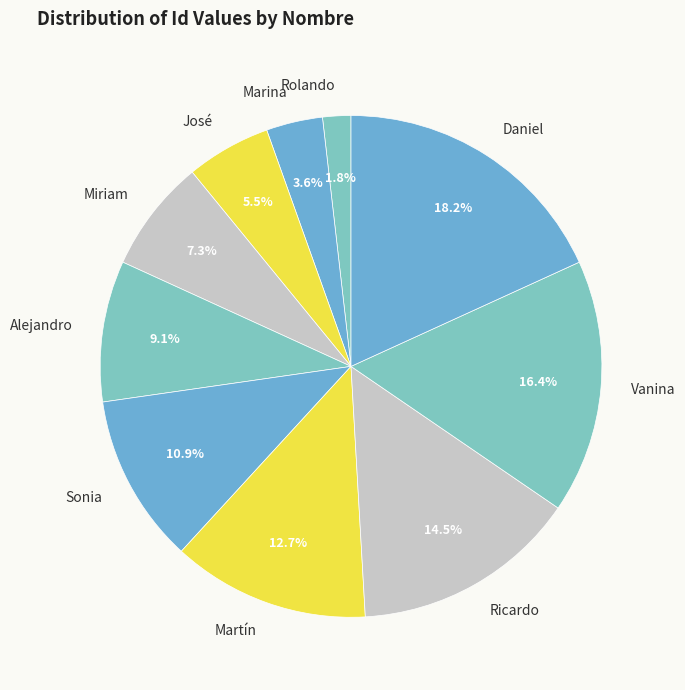

True or false: Ricardo accounts for 24% of the total.

False